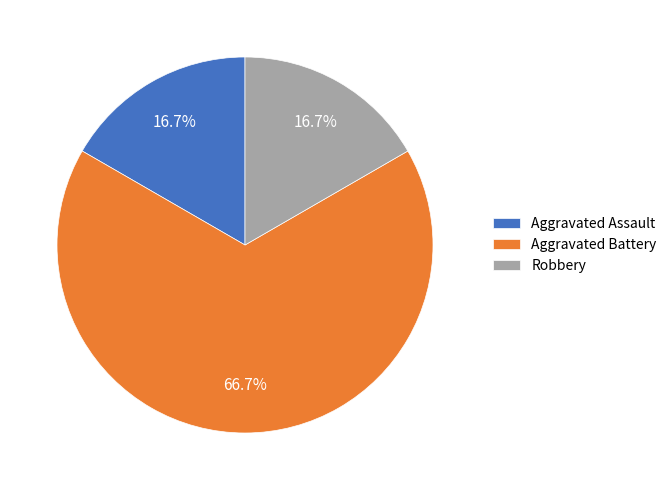

Does any single category account for the majority?

Yes